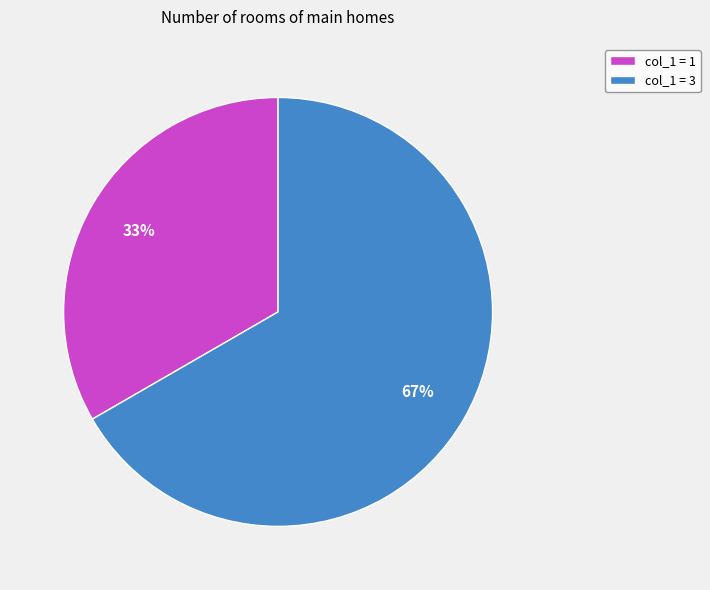

What is the largest slice in the pie chart?

col_1 = 3